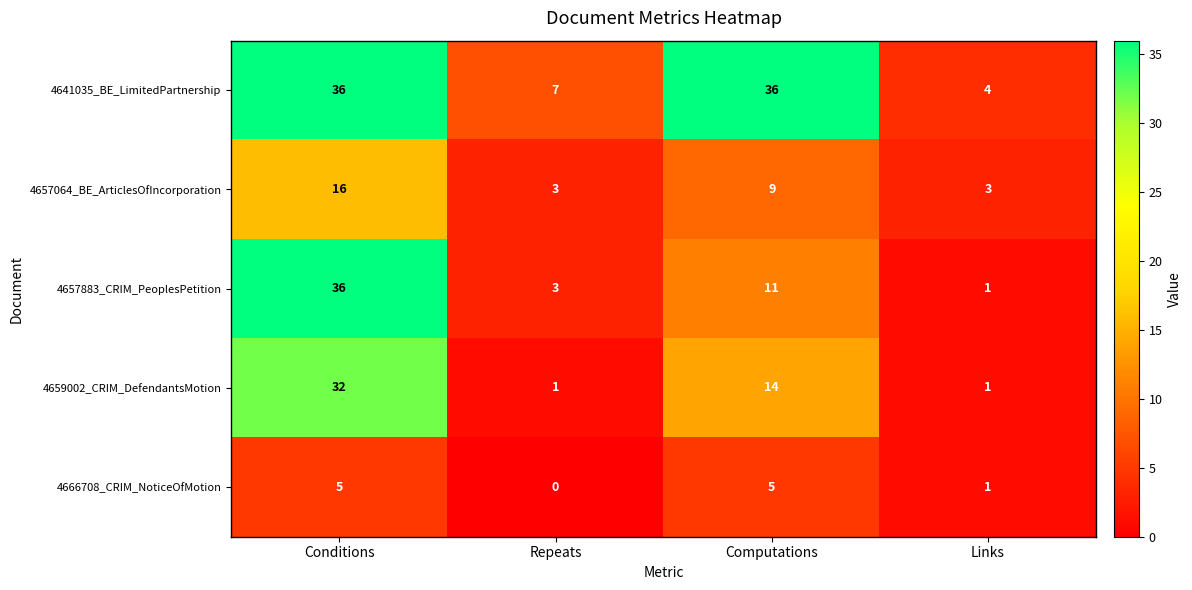

Rank the series by their maximum value, from highest to lowest.

4641035_BE_LimitedPartnership, 4657883_CRIM_PeoplesPetition, 4659002_CRIM_DefendantsMotion, 4657064_BE_ArticlesOfIncorporation, 4666708_CRIM_NoticeOfMotion